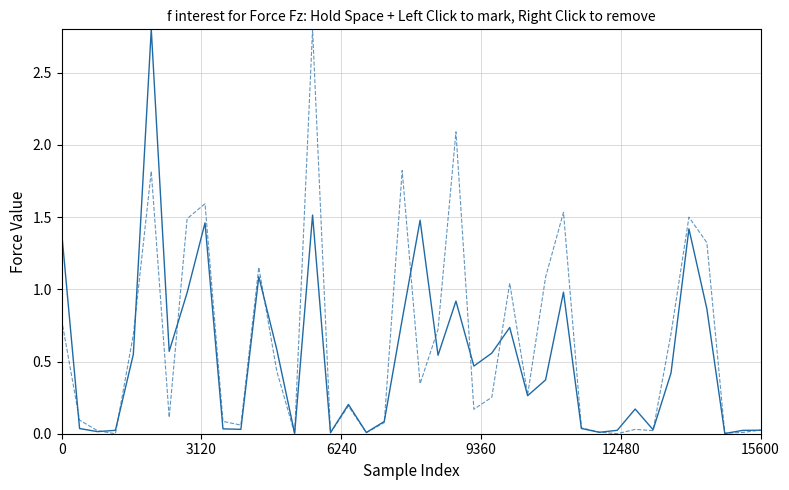

What is the greatest value displayed?

2.8